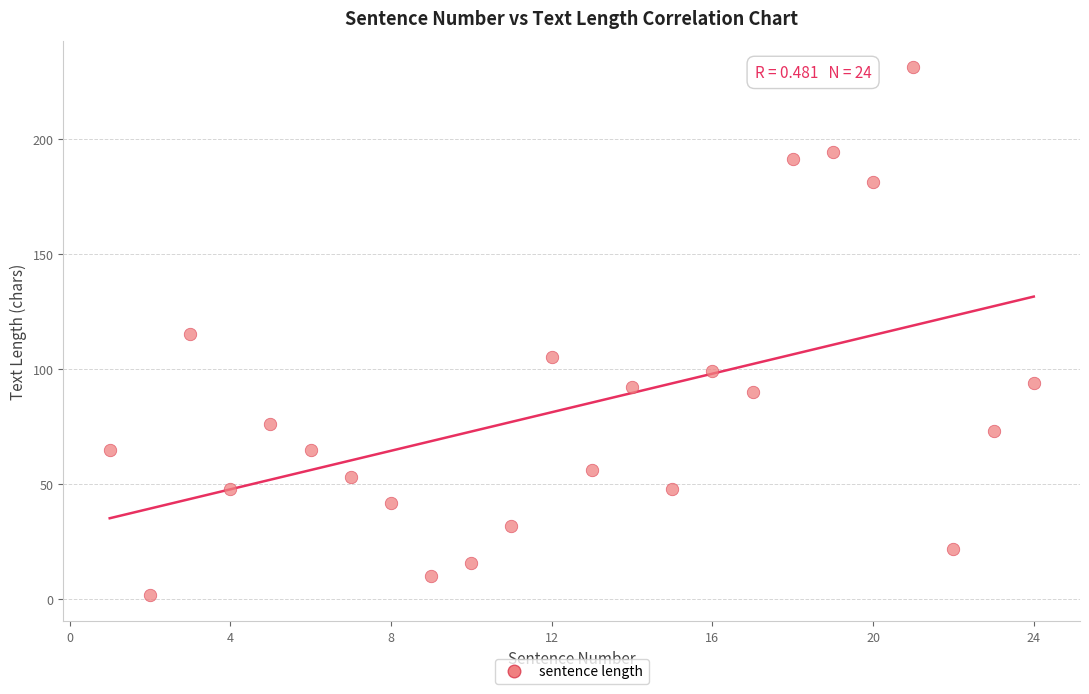

What is the range of X values (max minus min)?

23